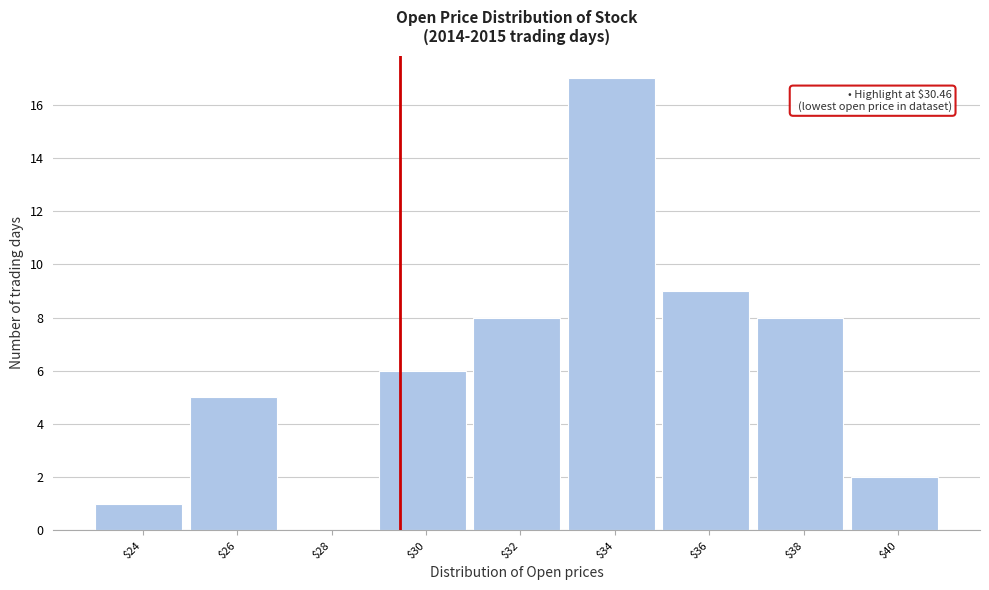

What is the greatest value displayed?

17